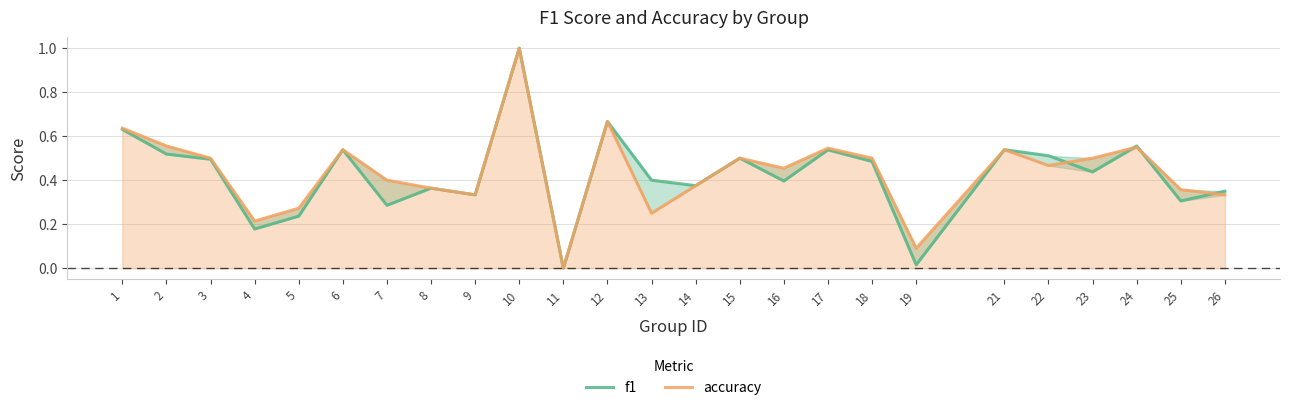

How many data points does each series have?

25